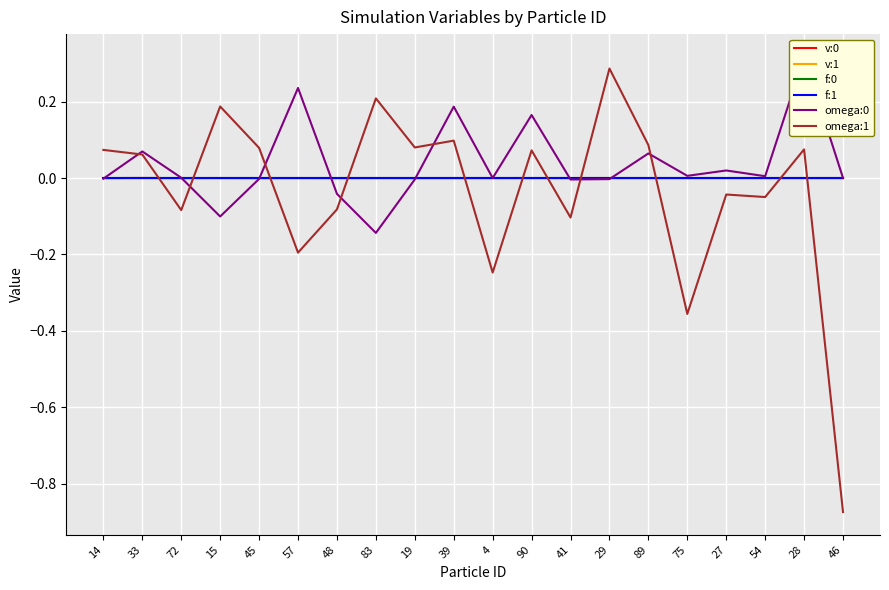

What is the greatest value displayed?

0.3